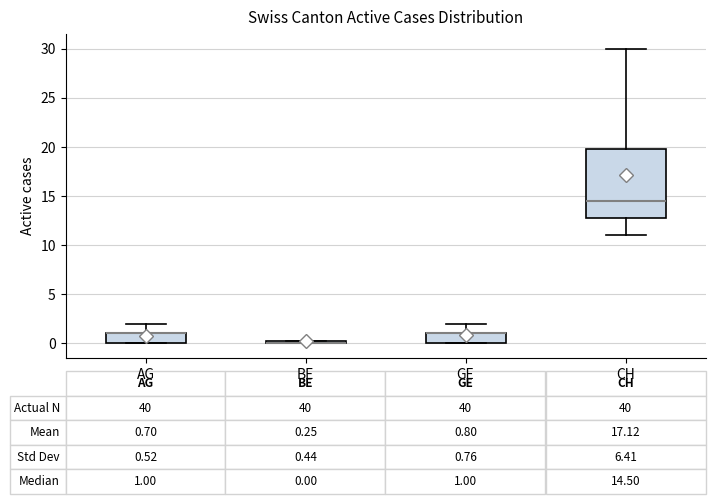

Comparing the boxes themselves (not the whiskers), which one is the tallest?

CH